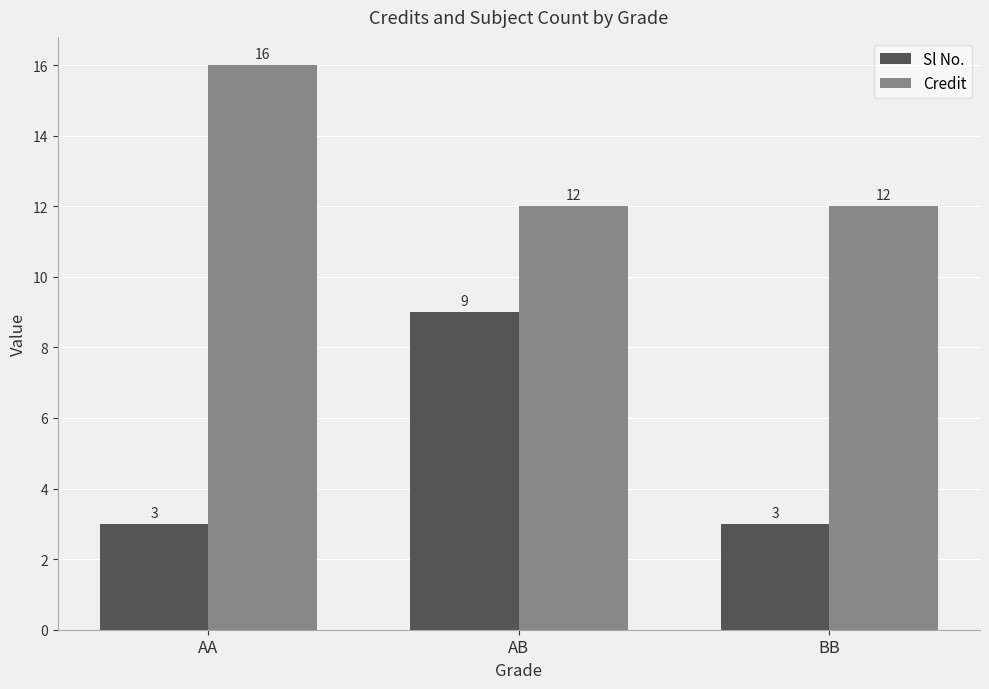

List the series in order of their peak value, lowest first.

Sl No., Credit